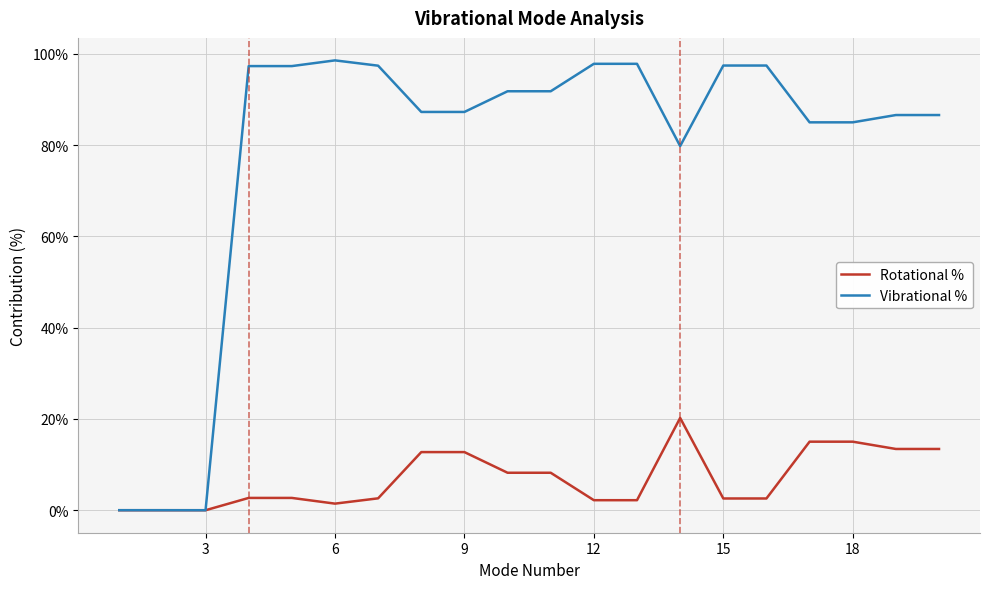

Which series has the widest spread of values?

Vibrational %